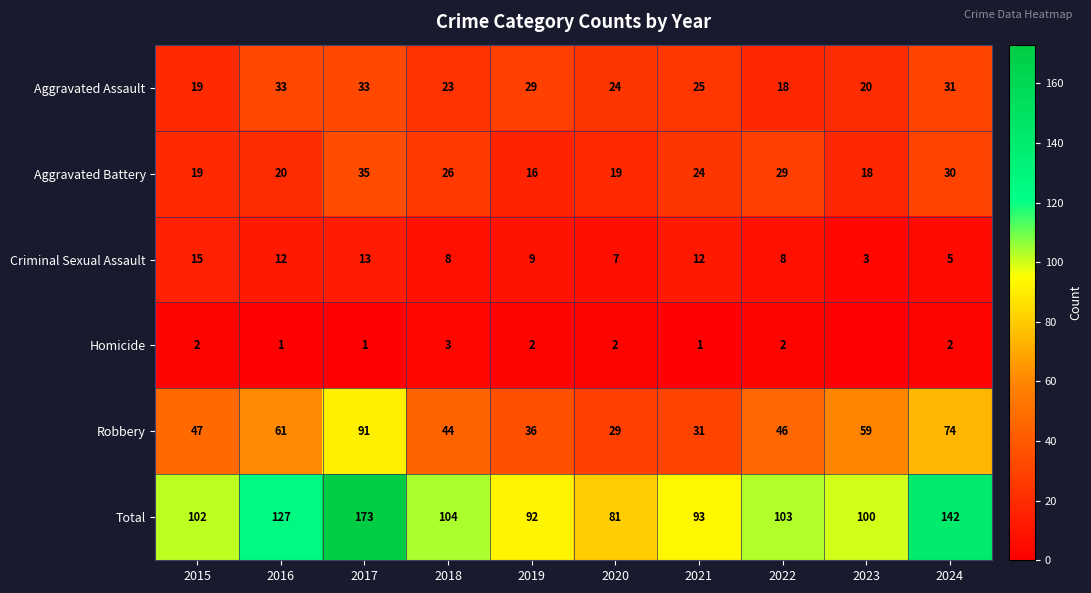

At which label does Total reach its peak?

2017